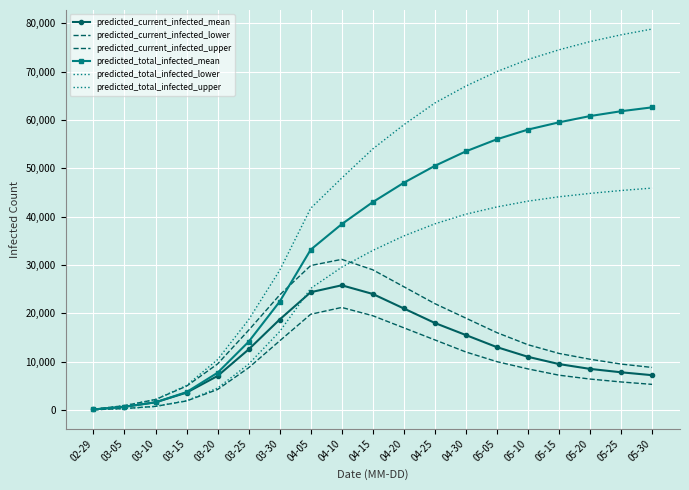

True or false: predicted_current_infected_mean has a value of 5799 at 03-15.

False